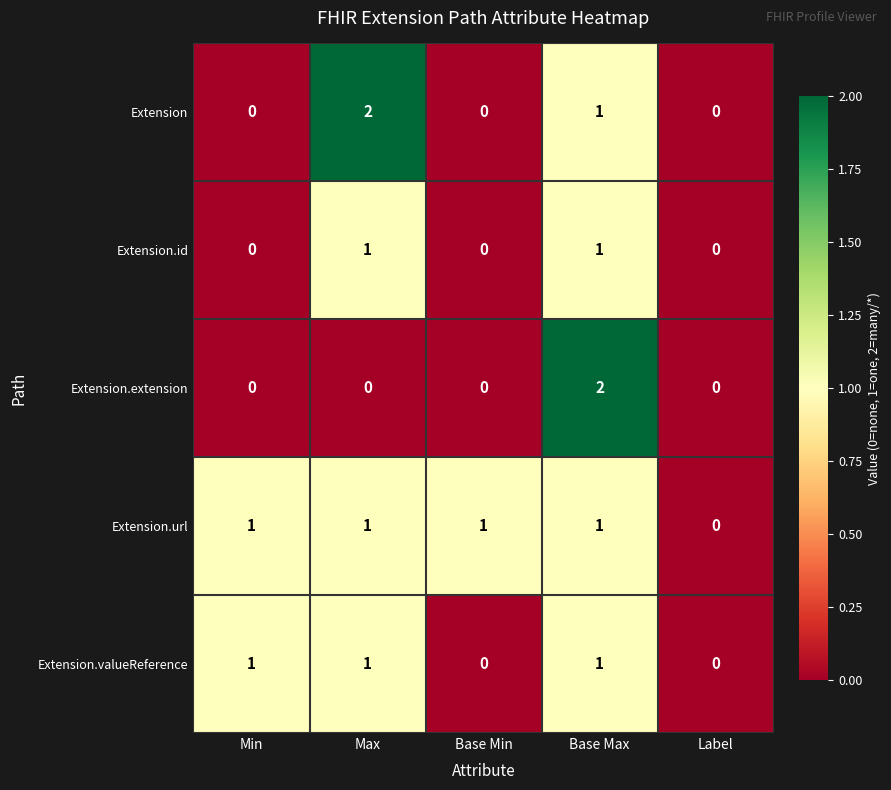

Reading left to right, transcribe all the data shown in this chart.

Extension: 0	2	0	1	0
Extension.id: 0	1	0	1	0
Extension.extension: 0	0	0	2	0
Extension.url: 1	1	1	1	0
Extension.valueReference: 1	1	0	1	0